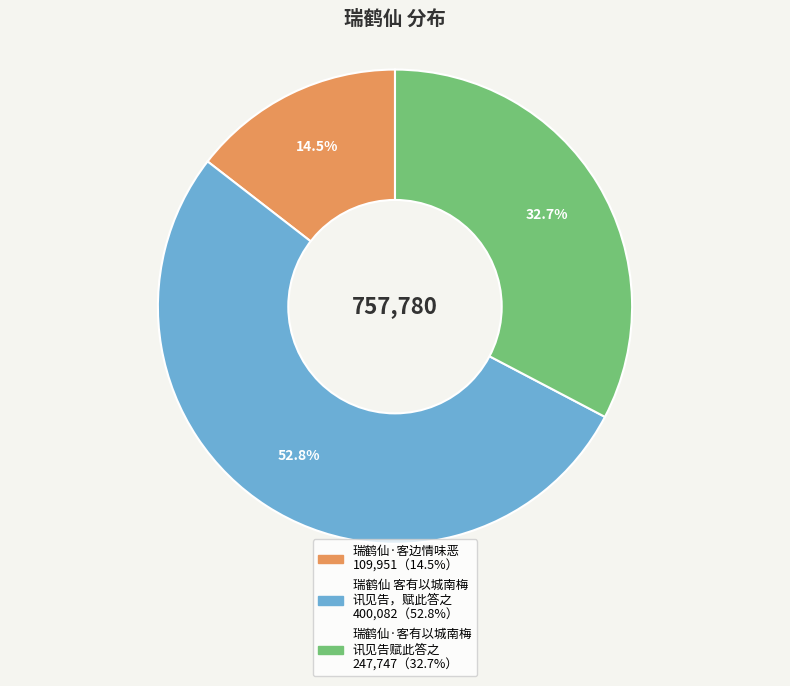

Does any single category account for the majority?

Yes